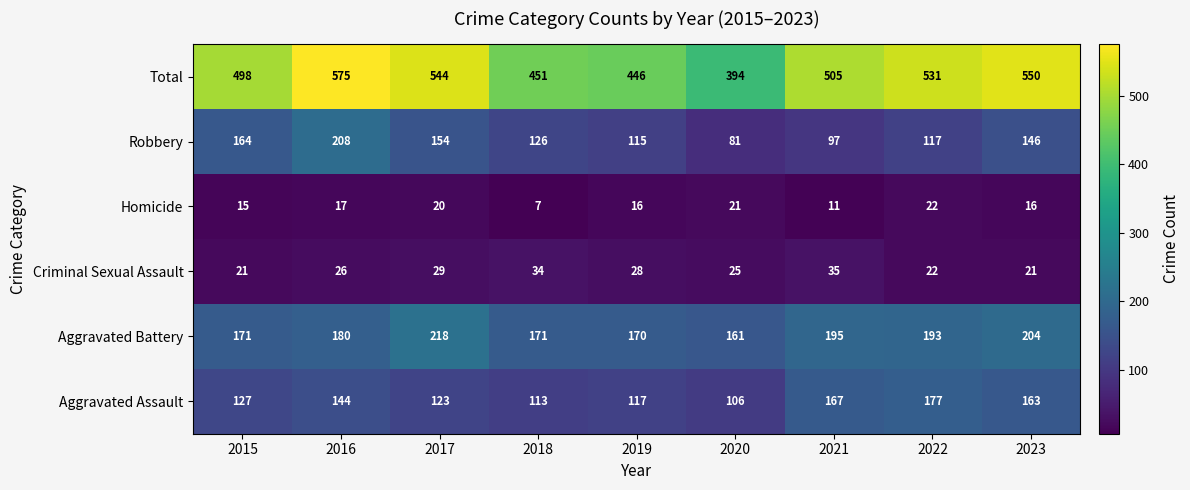

Between 2018 and 2023, which series saw the biggest shift?

Total